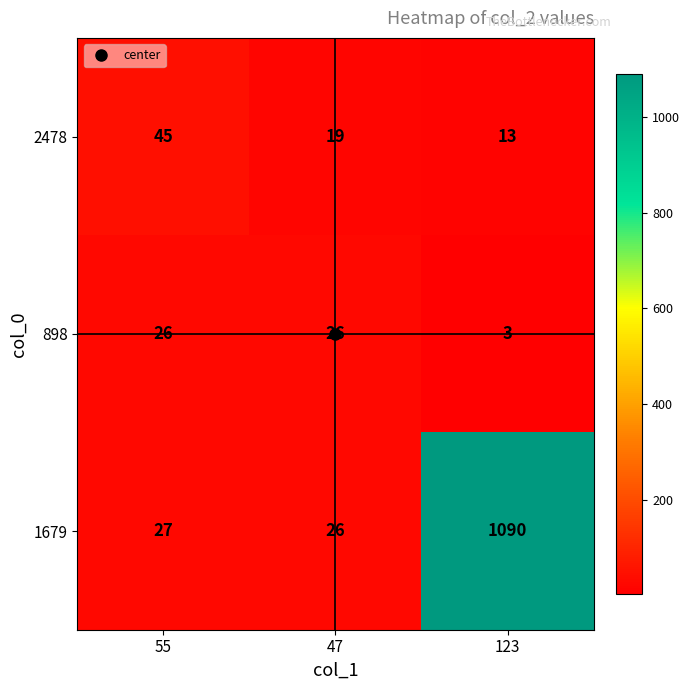

What is the maximum value shown in the chart?

1090